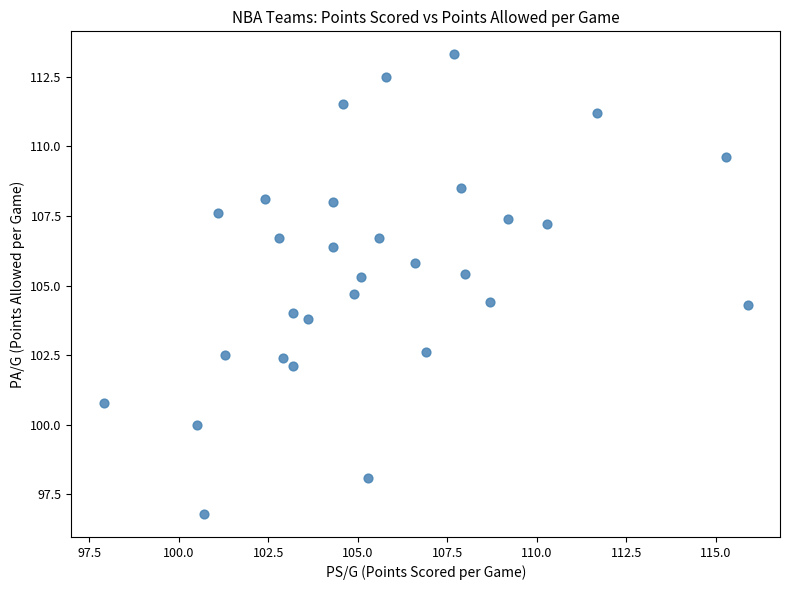

What is the range of X values (max minus min)?

18.0